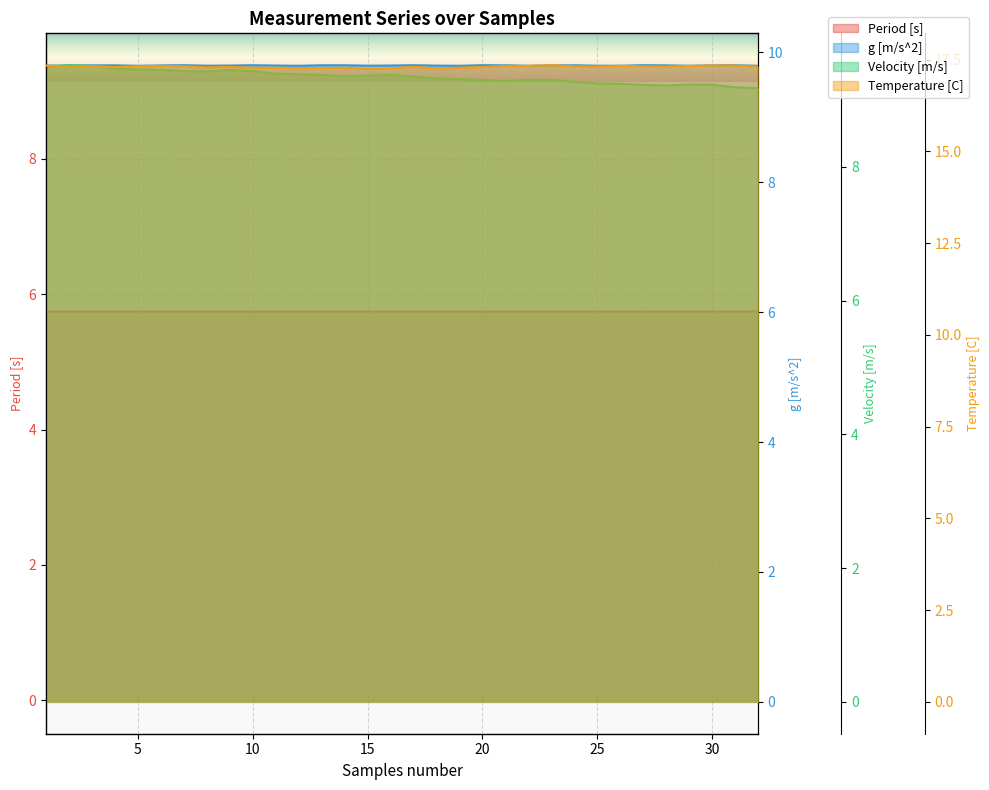

True or false: Velocity [m/s] and Temperature [C] cross at least once.

False